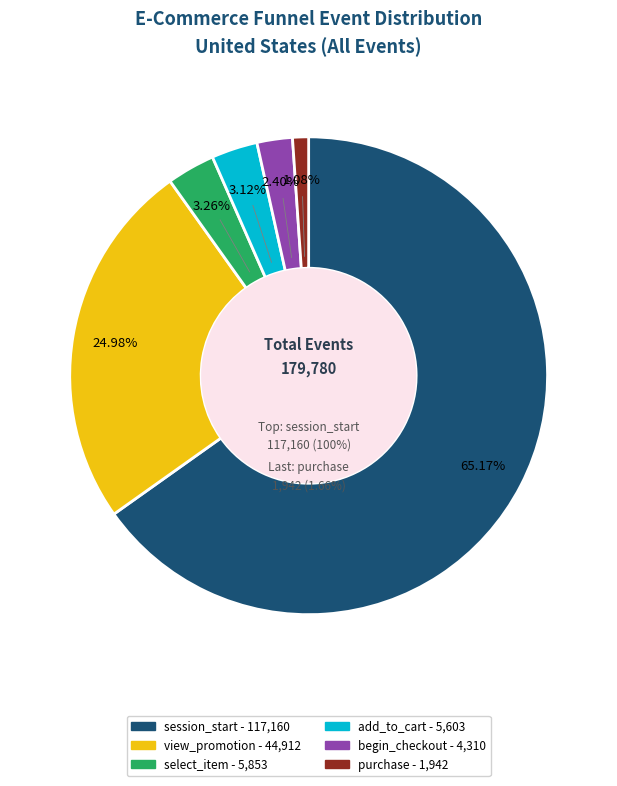

To the nearest percent, what is the average slice percentage?

17%